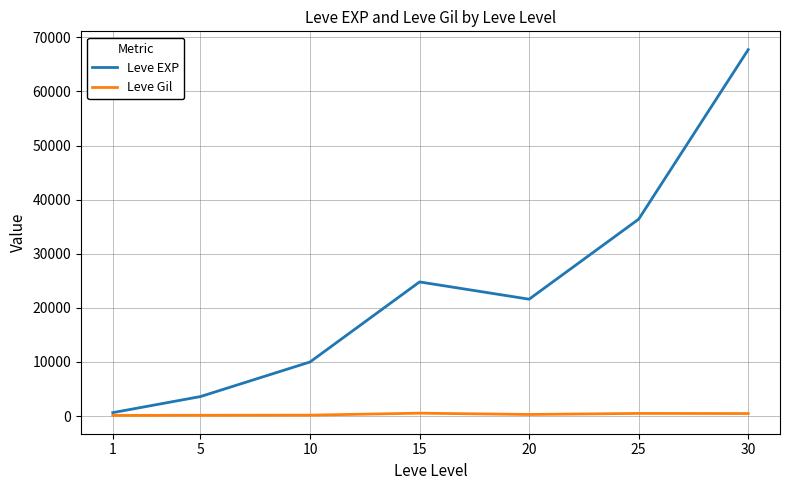

List the series in order of their peak value, lowest first.

Leve Gil, Leve EXP